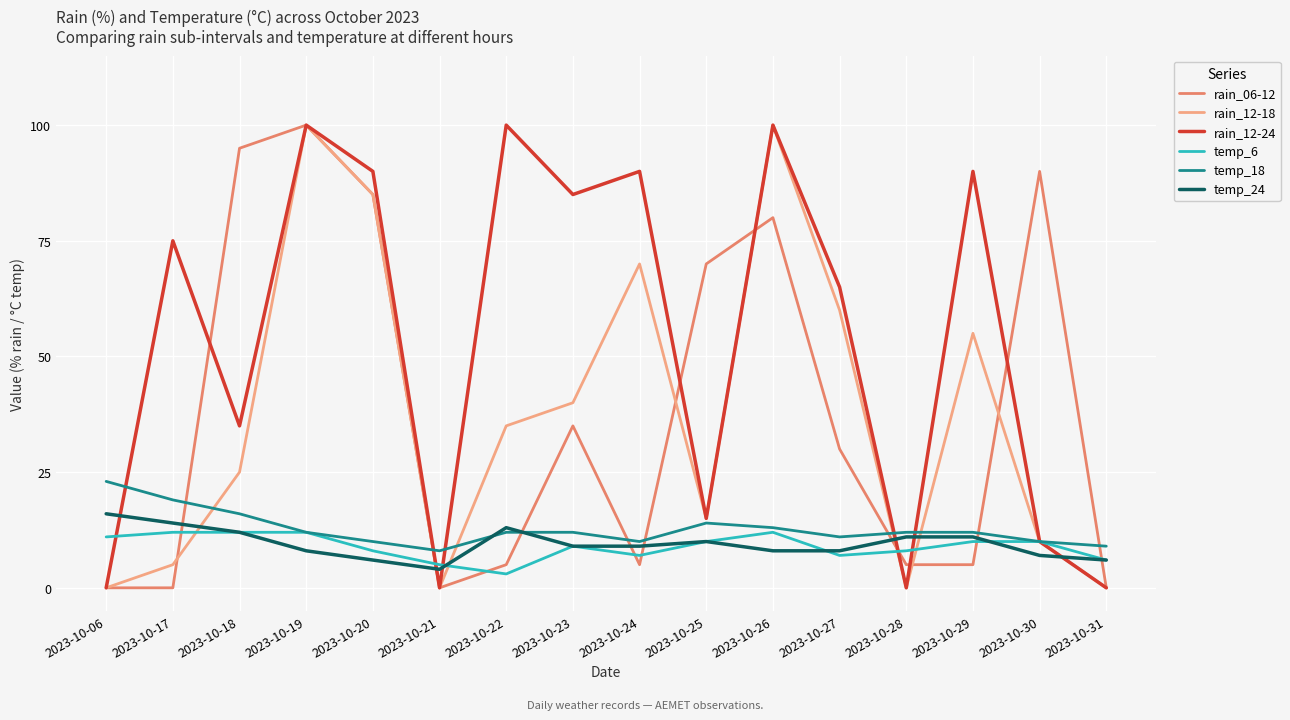

How many categories are shown in the chart?

16